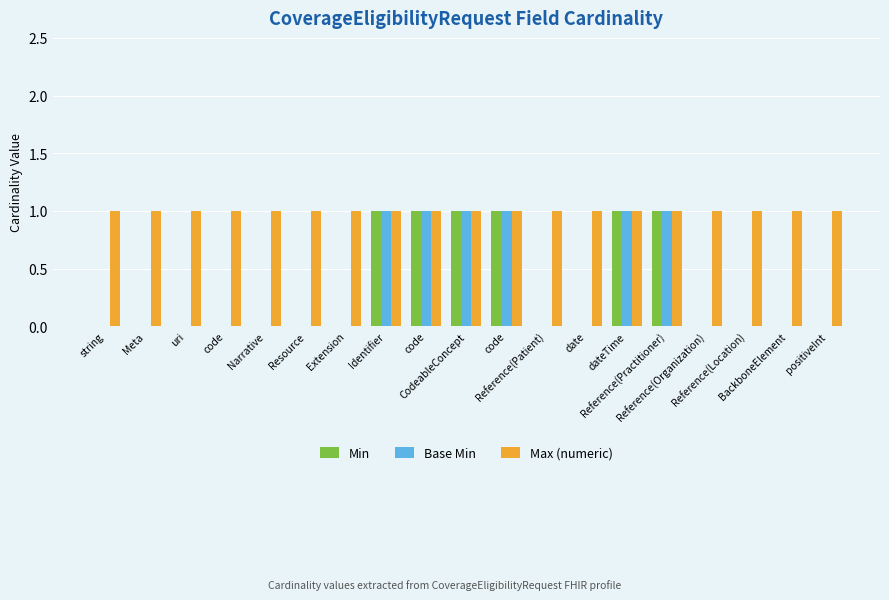

Reading left to right, transcribe all the data shown in this chart.

Min: 0	0	0	0	0	0	0	1	1	1	1	0	0	1	1	0	0	0	0
Base Min: 0	0	0	0	0	0	0	1	1	1	1	0	0	1	1	0	0	0	0
Max (numeric): 1	1	1	1	1	1	1	1	1	1	1	1	1	1	1	1	1	1	1